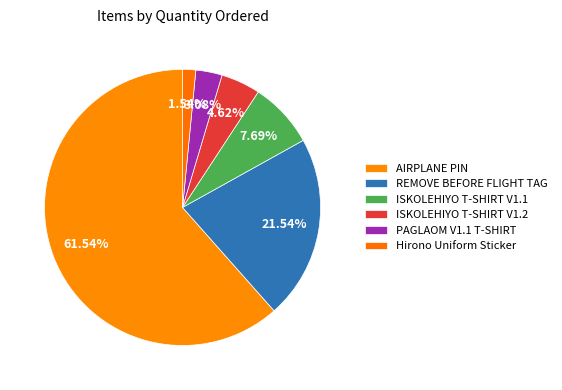

What is the majority slice?

AIRPLANE PIN